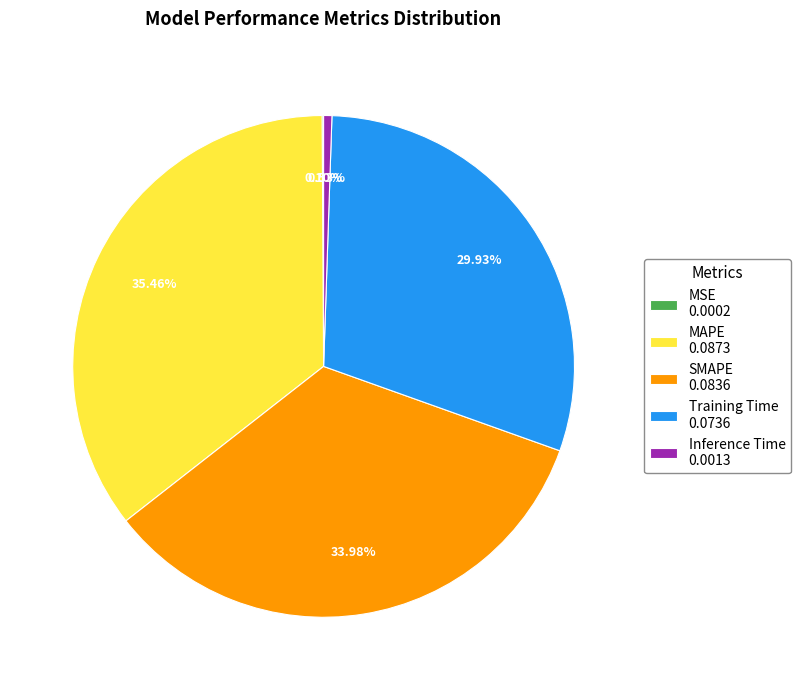

Does Training Time 0.0736 represent more than half of the total?

No